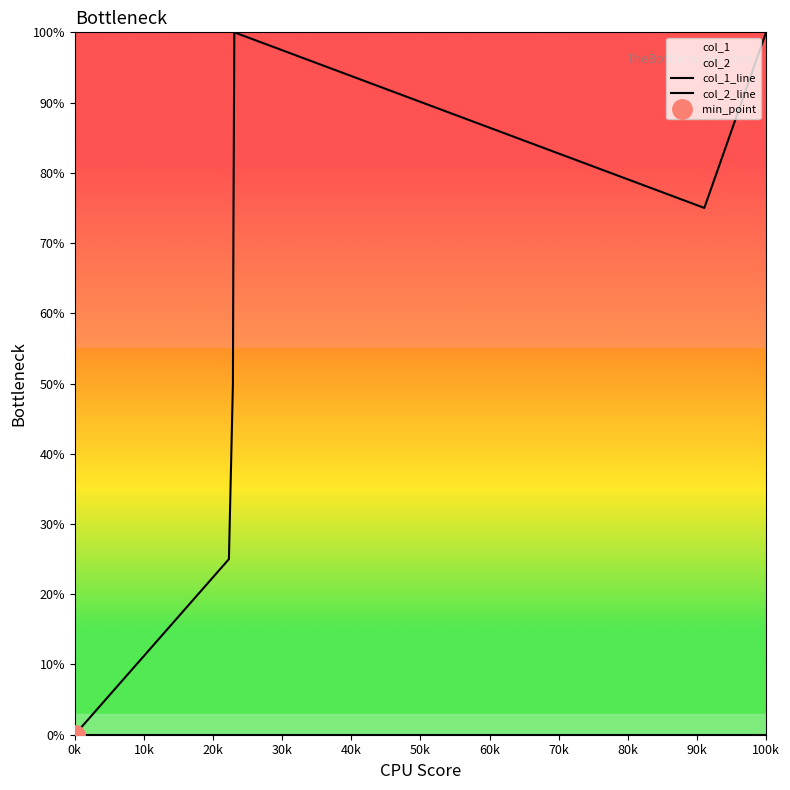

Which series has the largest total across all categories?

col_1_line